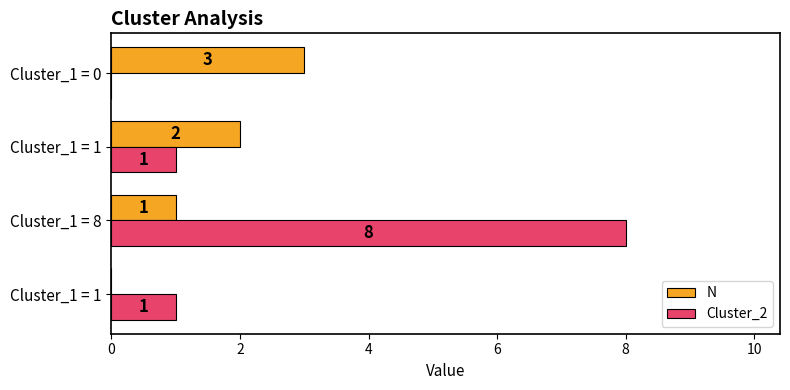

What are all the series names shown in the legend?

N, Cluster_2